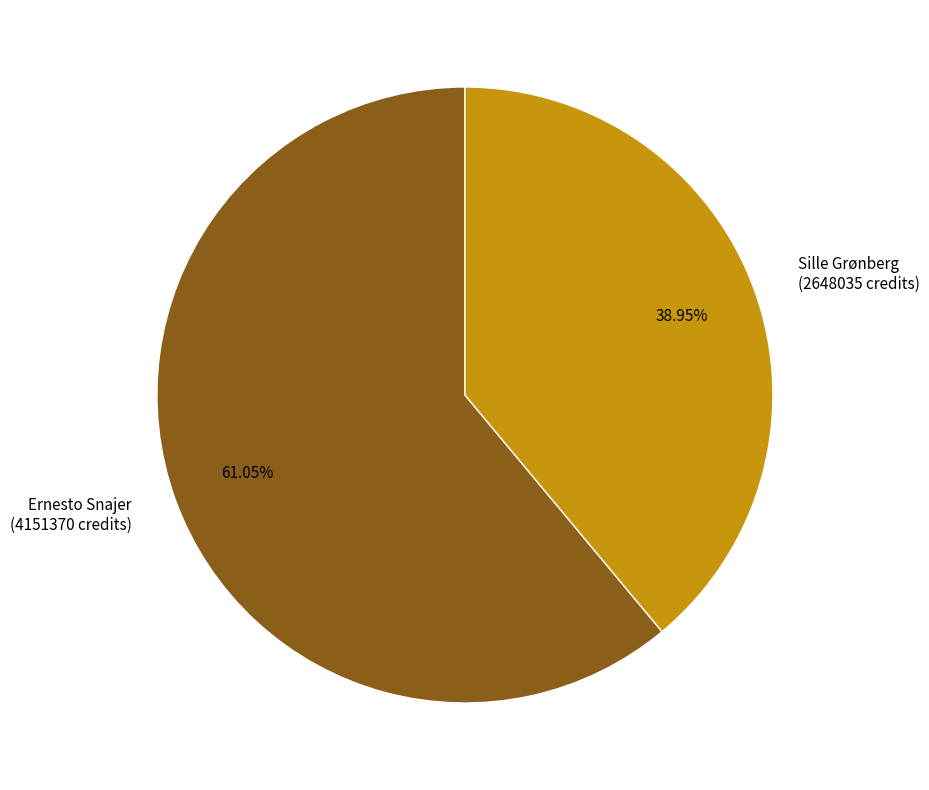

Rank the categories by value from lowest to highest.

Sille Grønberg (2648035 credits), Ernesto Snajer (4151370 credits)